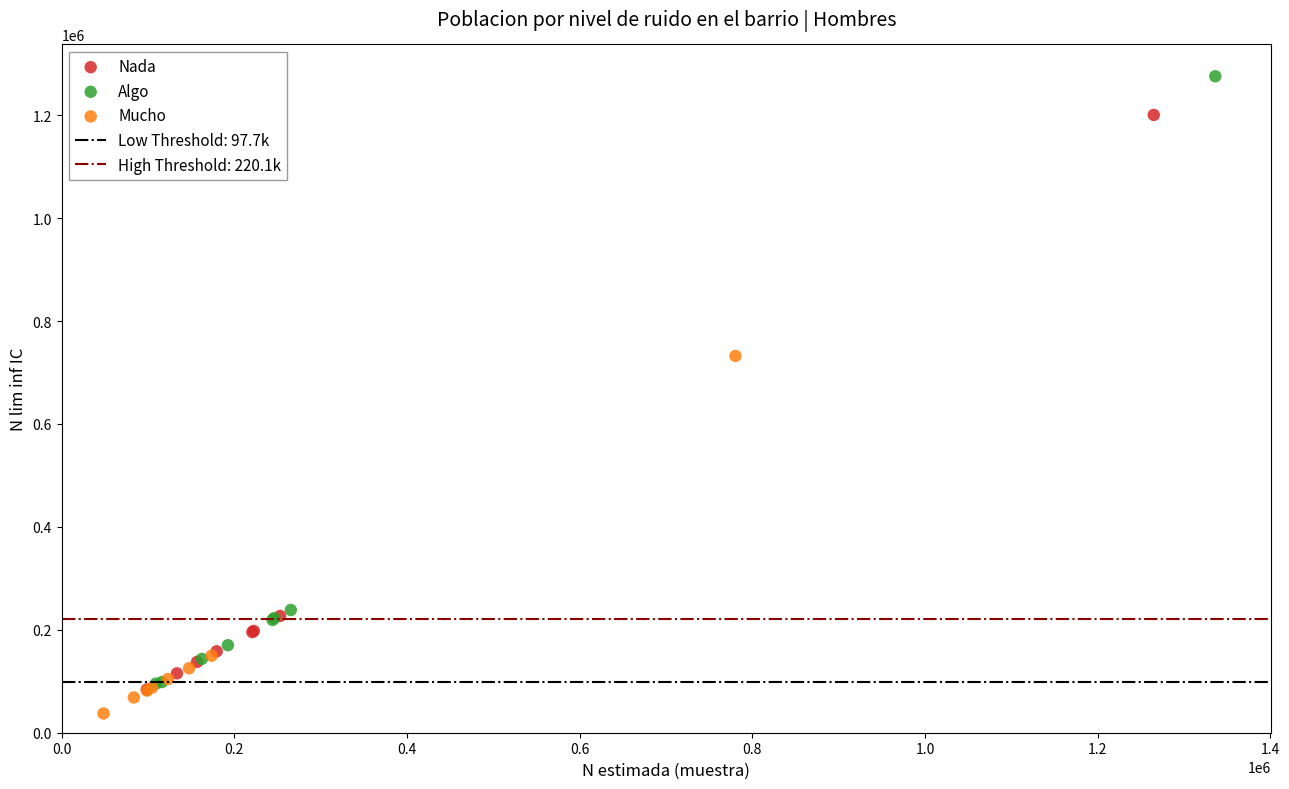

Which series reaches the maximum Y coordinate?

Algo